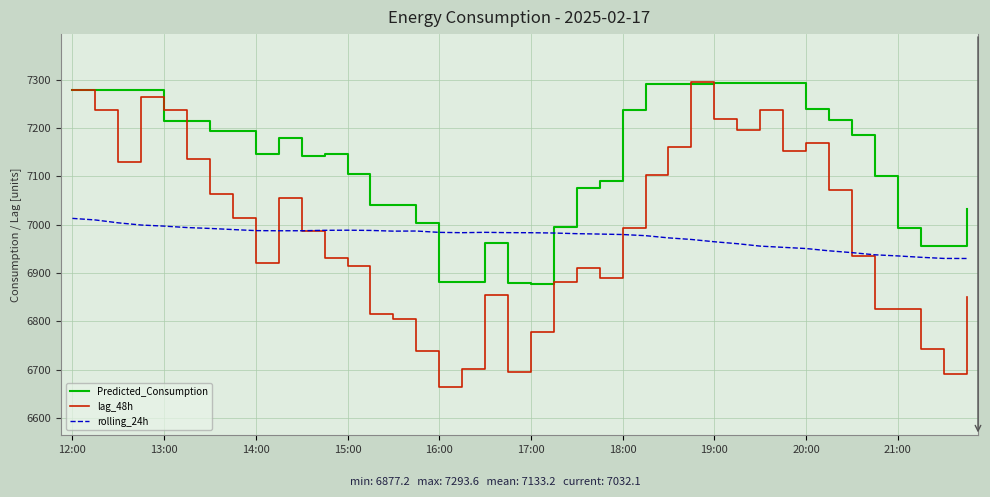

True or false: rolling_24h and Predicted_Consumption intersect in this chart.

True